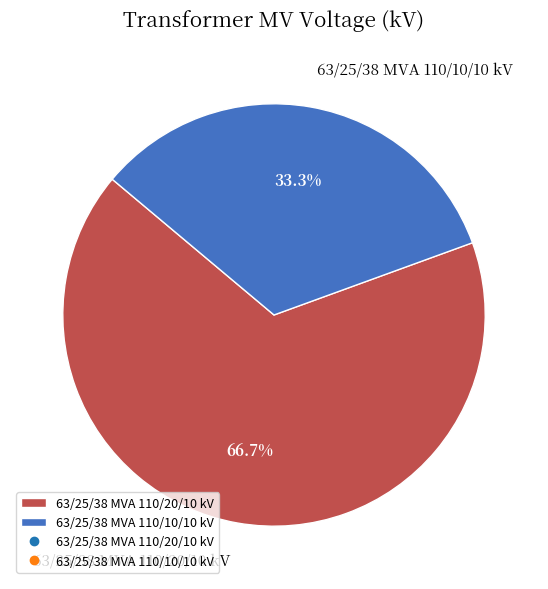

The 63/25/38 MVA 110/10/10 kV slice represents 33% of the pie. True or false?

True